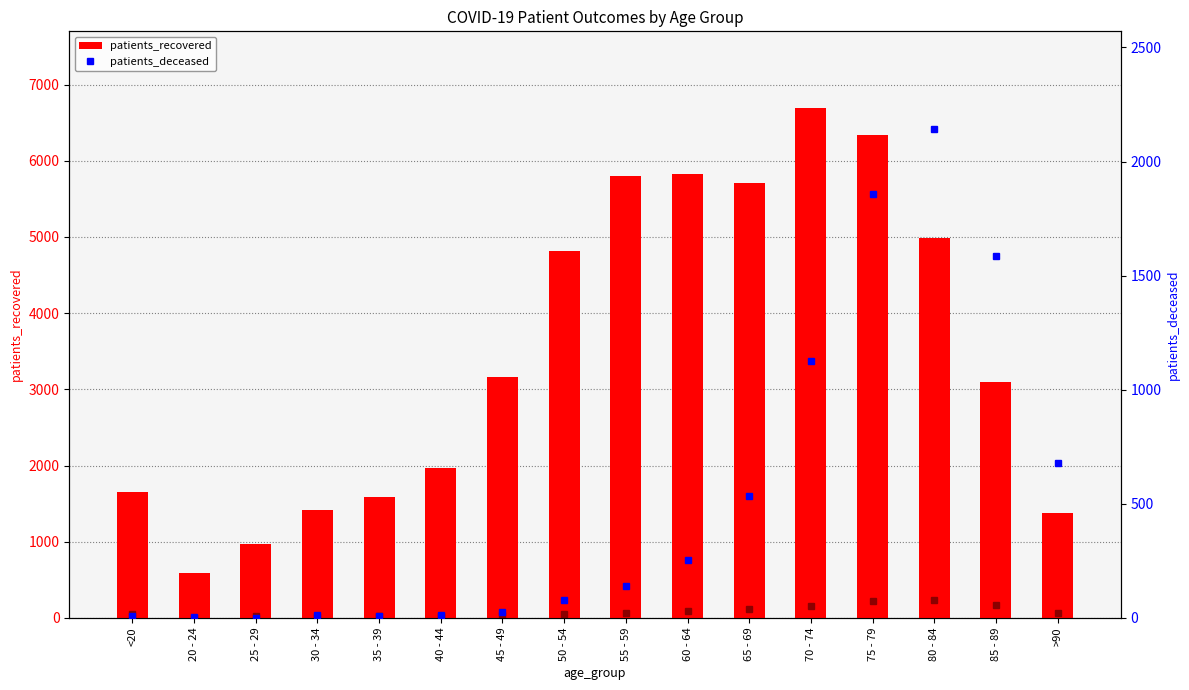

What is the difference between the patients_recovered values at 75 - 79 and 85 - 89?

3234